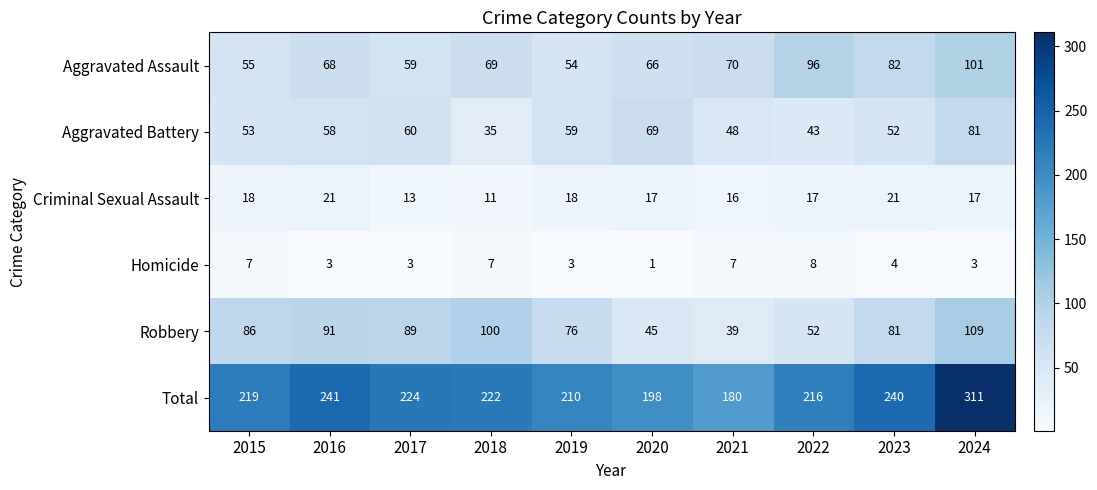

What is the total value across all series at 2022?

432